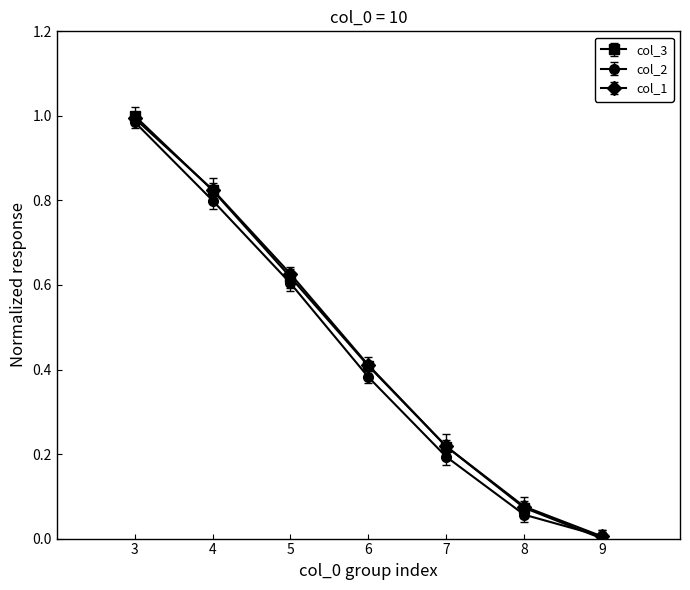

At which category does the chart reach its minimum across all series?

9